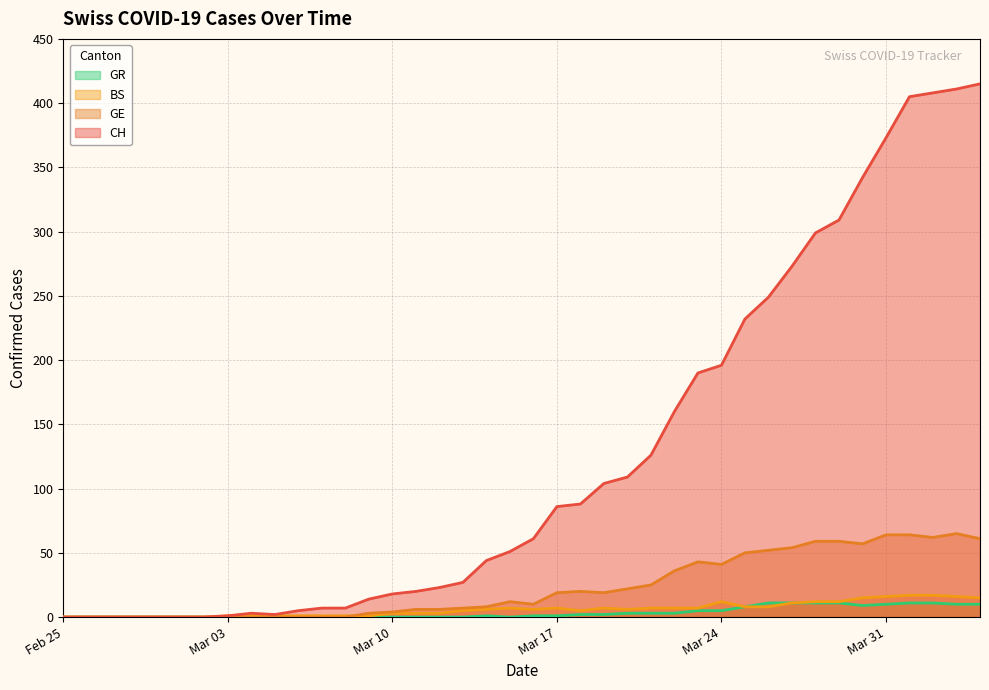

What is the difference between the maximum and minimum values in the GE series?

65